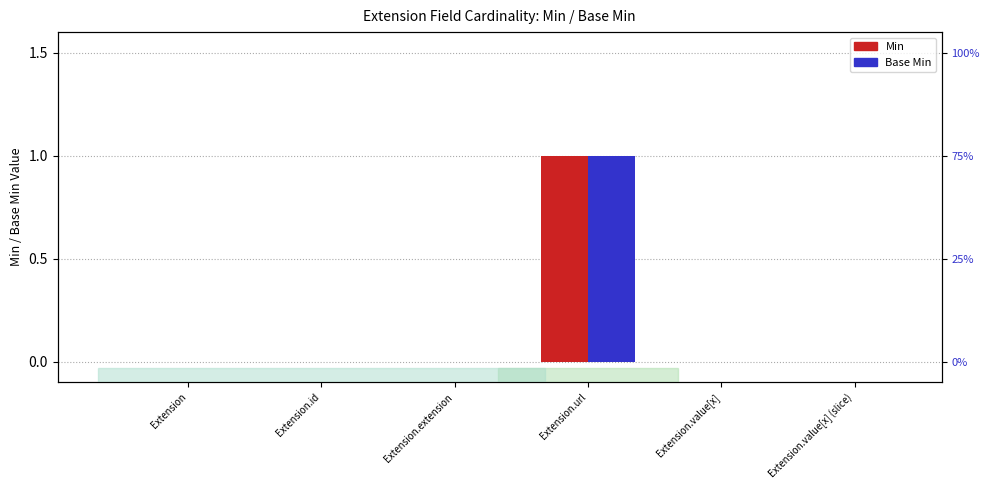

What is the difference between the Min values at Extension.value[x] and Extension.url?

1